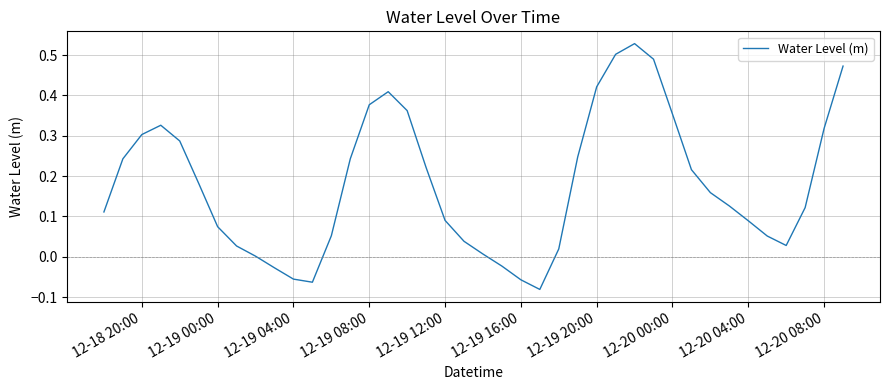

How many lines are shown in the chart?

1